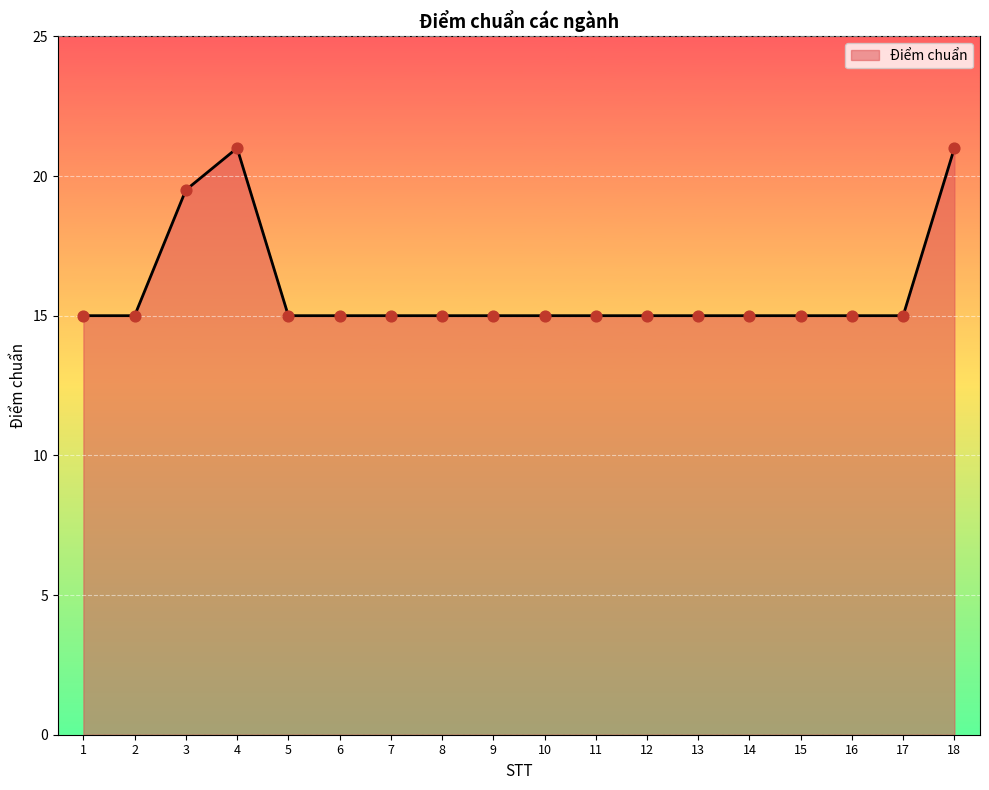

Approximately how many times larger is the value at 11 compared to 2?

1.0